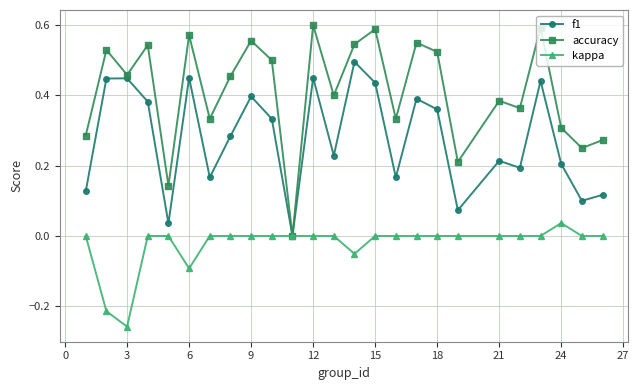

Which series has the largest total across all categories?

accuracy